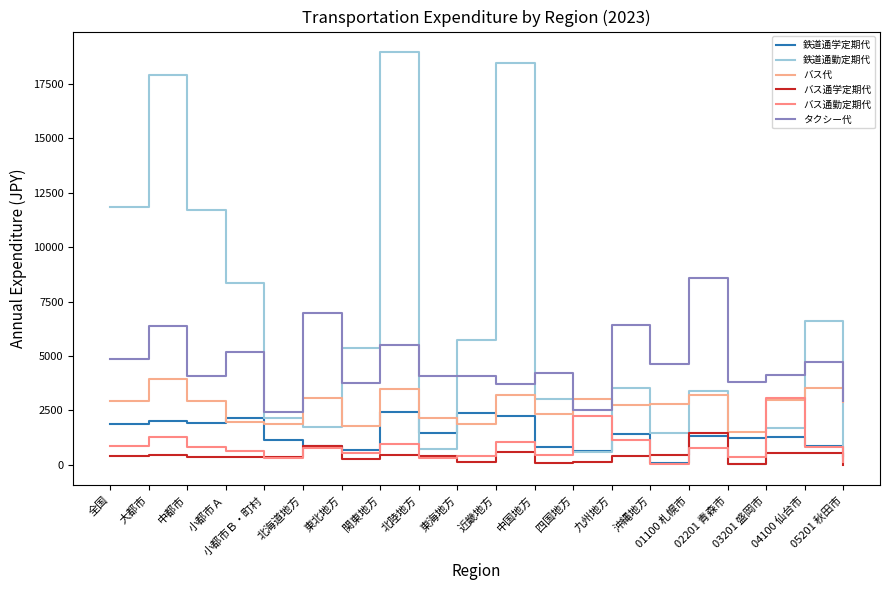

What is the minimum value for 鉄道通学定期代?

100